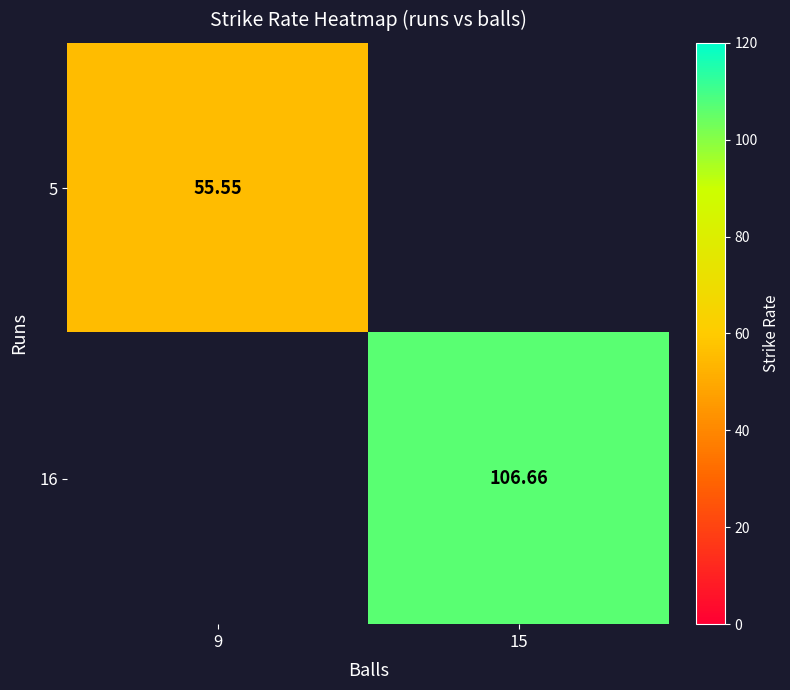

Rank the series by their average value, from lowest to highest.

5, 16